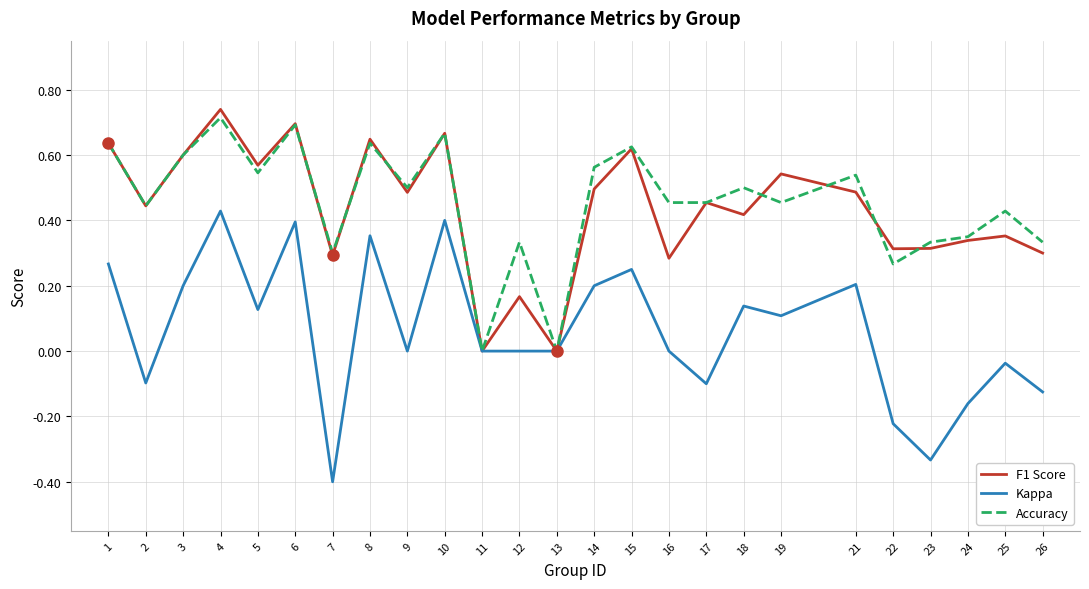

Which category has the highest value in the F1 Score series?

4